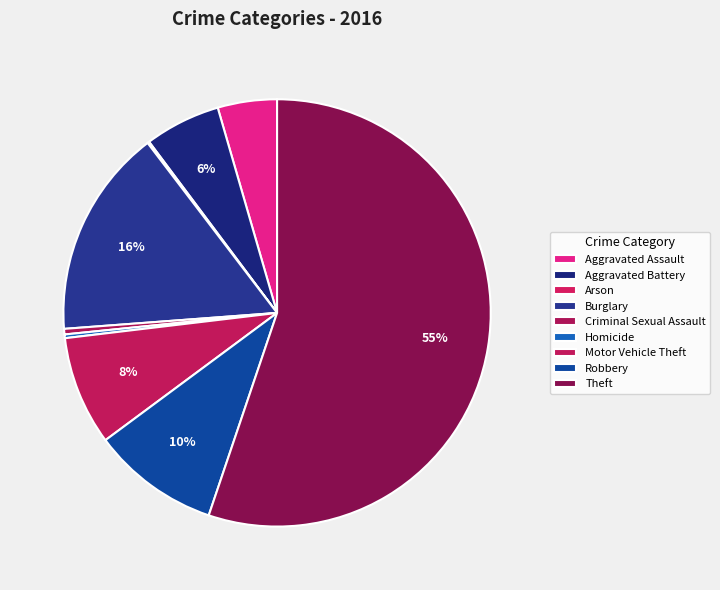

Which category has the smallest portion of the pie?

Arson